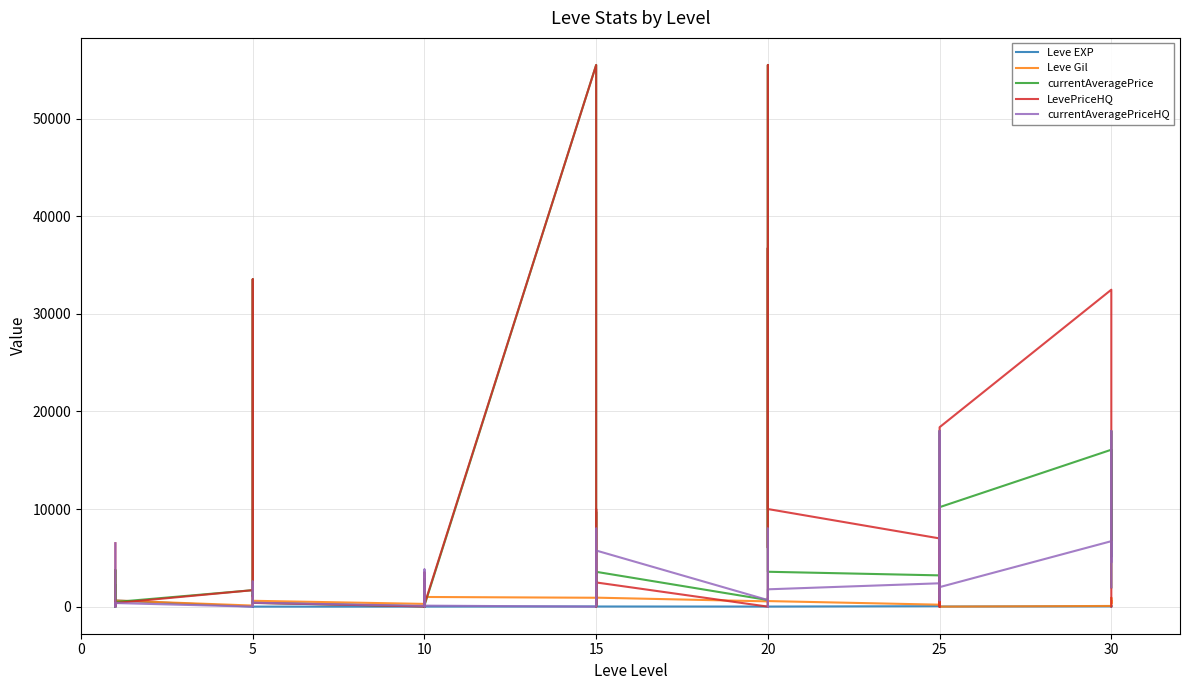

In currentAveragePrice, how many points are higher than both neighbors (excluding endpoints)?

15